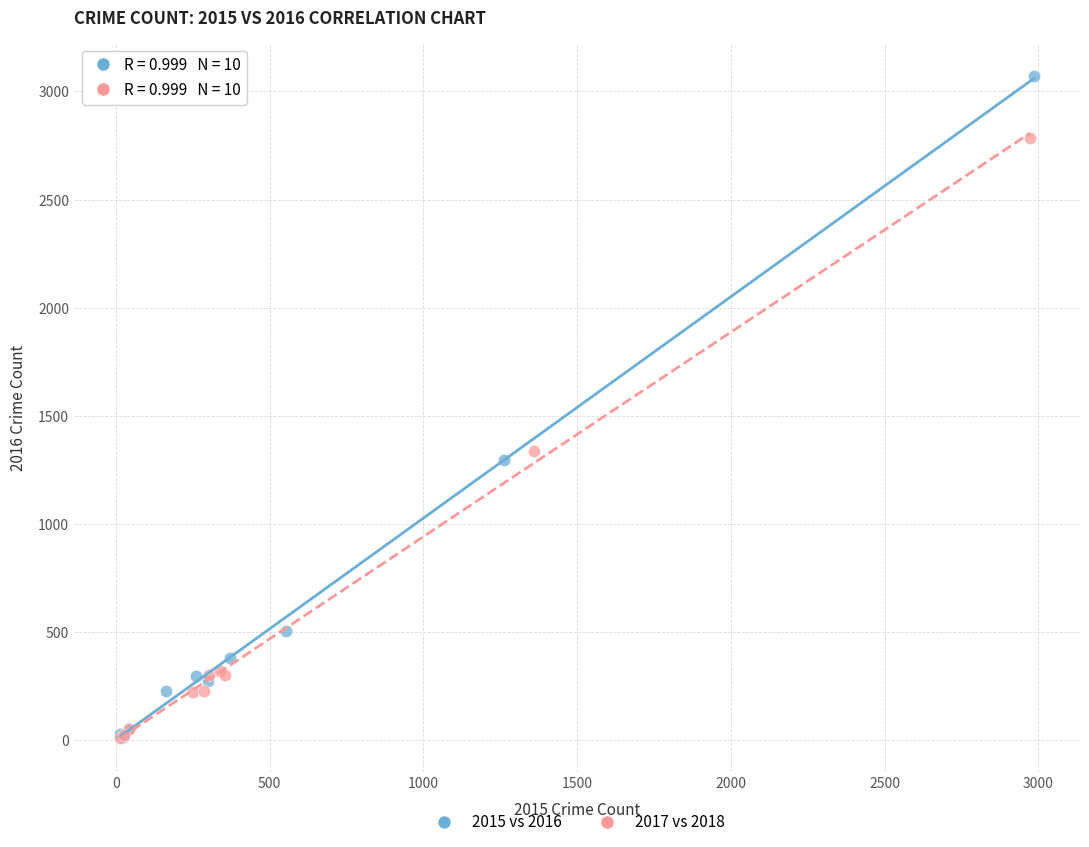

Which series reaches the maximum Y coordinate?

2015 vs 2016